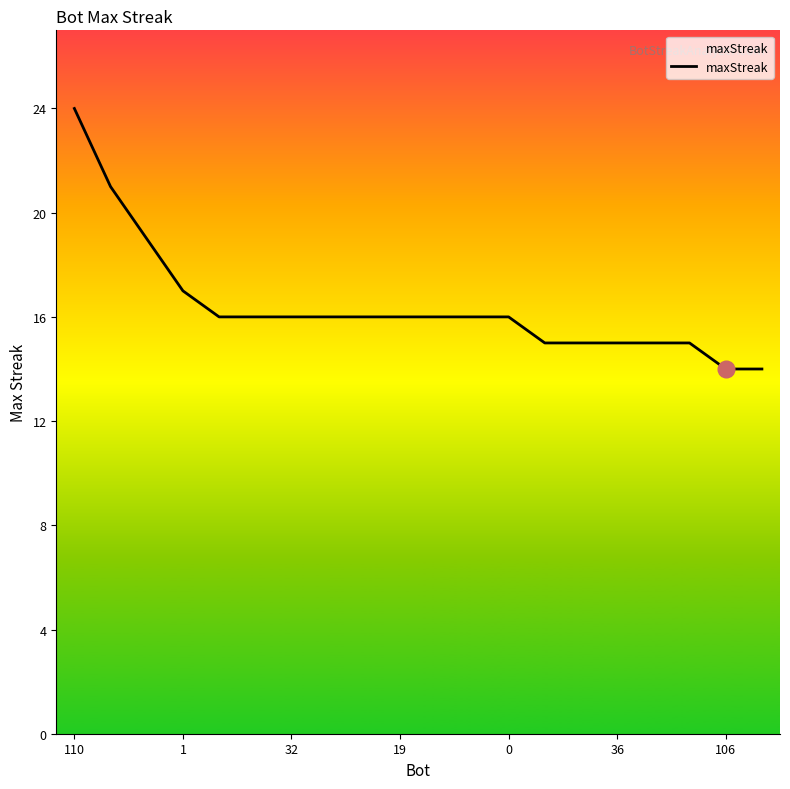

Reading left to right, extract all data points from this chart.

24	21	19	17	16	16	16	16	16	16	16	16	16	15	15	15	15	15	14	14